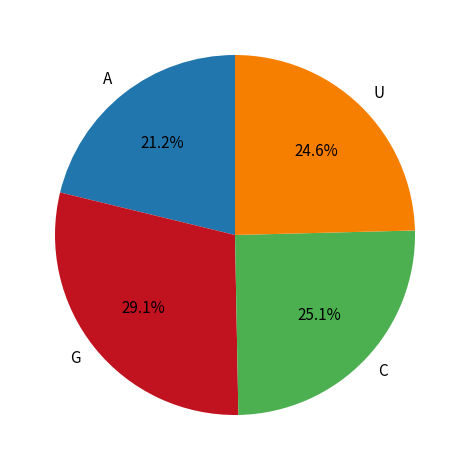

What is the total percentage of U and G?

53.7%